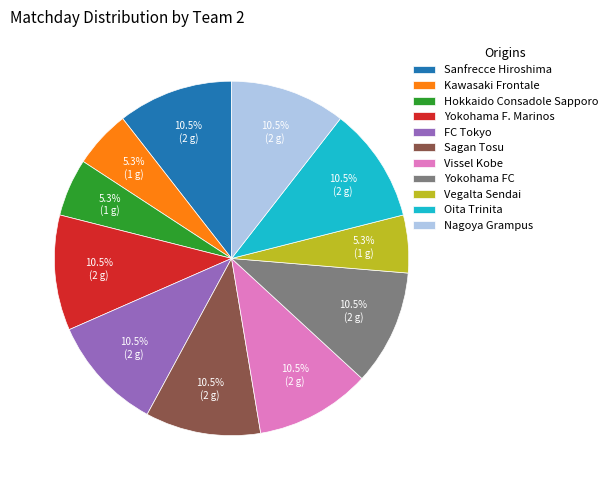

True or false: Sanfrecce Hiroshima accounts for 1% of the total.

False